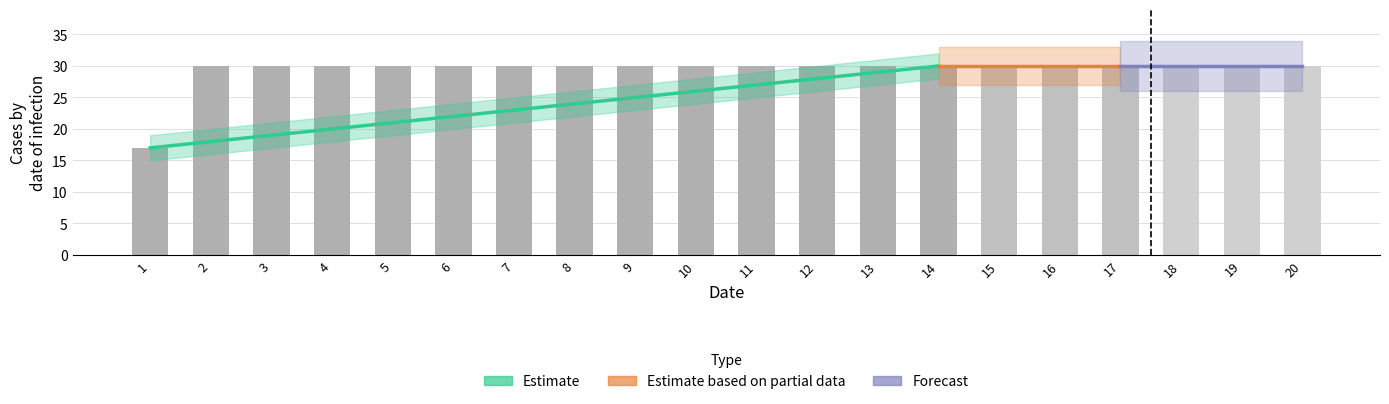

Does the chart contain stacked bars?

No